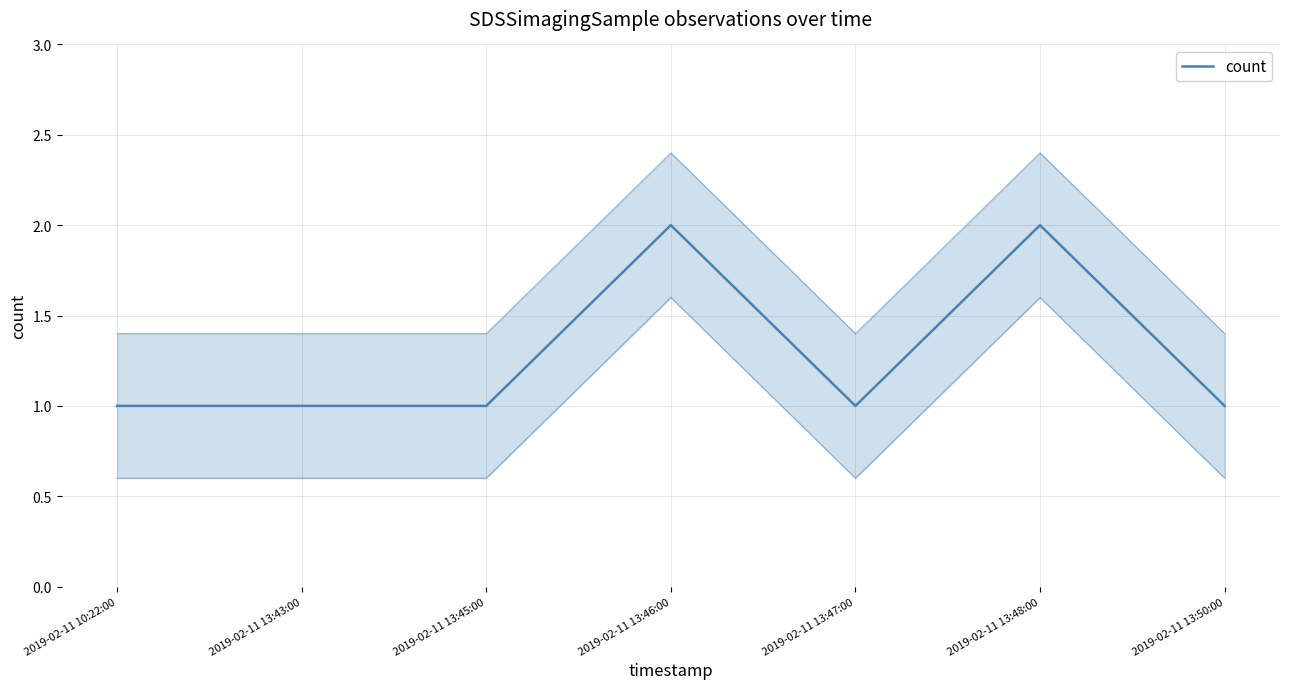

Rank the categories by value from highest to lowest.

2019-02-11 13:46:00, 2019-02-11 13:48:00, 2019-02-11 10:22:00, 2019-02-11 13:43:00, 2019-02-11 13:45:00, 2019-02-11 13:47:00, 2019-02-11 13:50:00